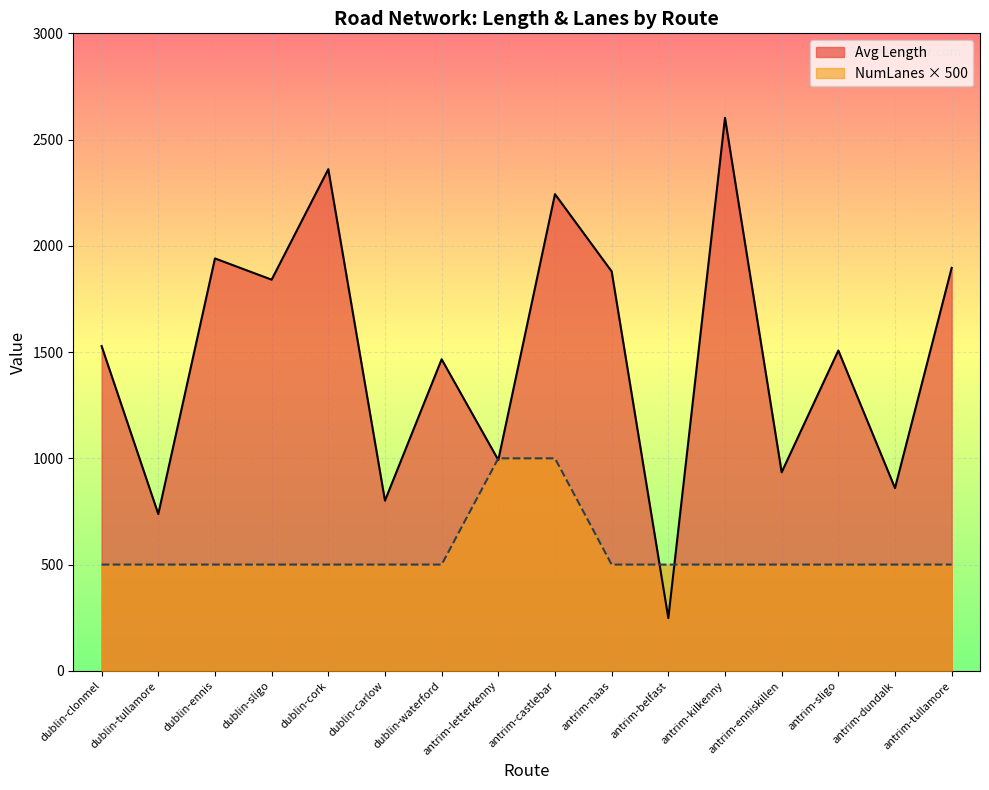

Between dublin-sligo and antrim-letterkenny, which series saw the biggest shift?

Avg Length